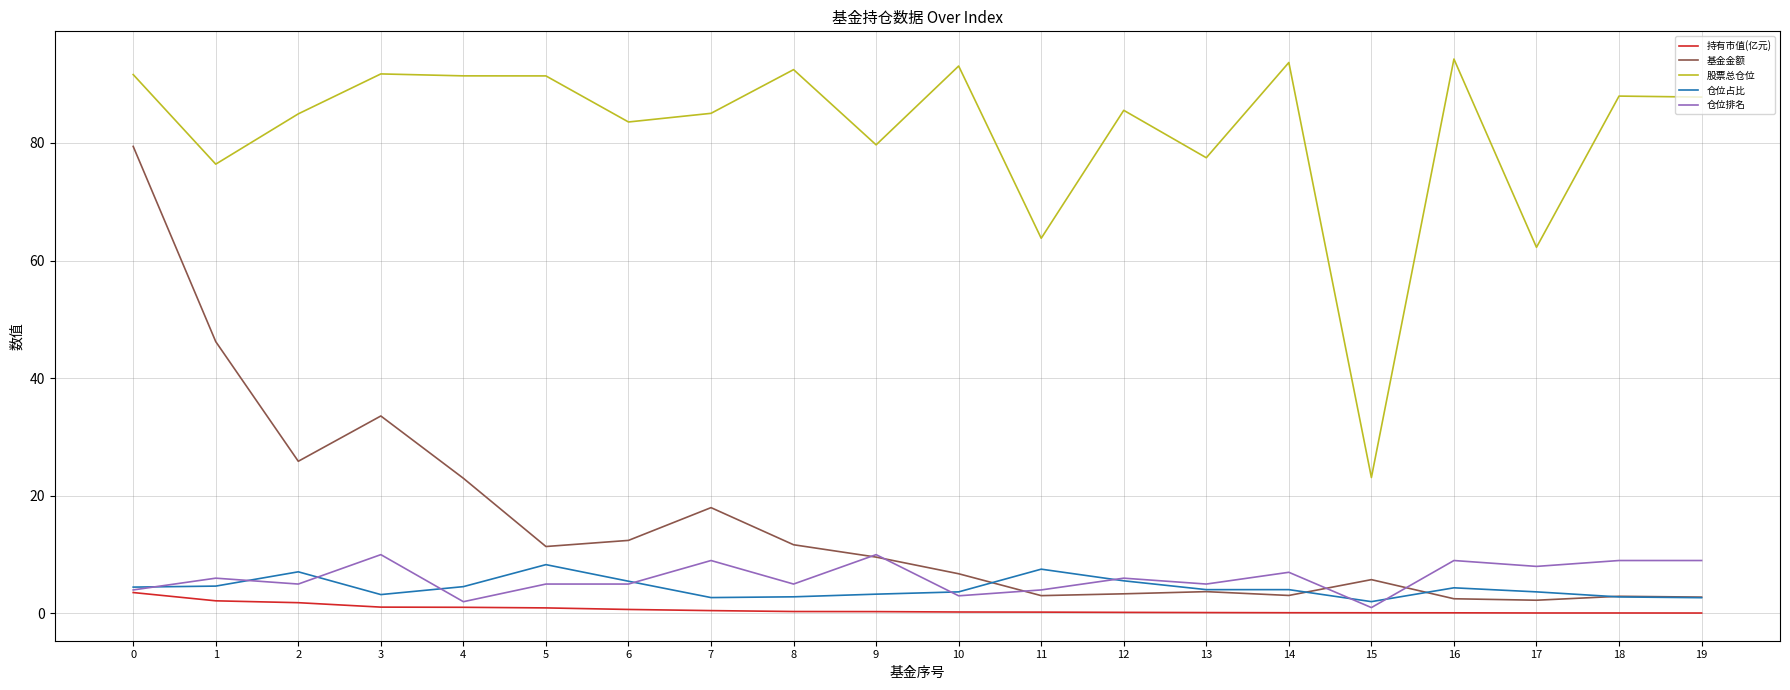

True or false: 持有市值(亿元) and 股票总仓位 intersect in this chart.

False